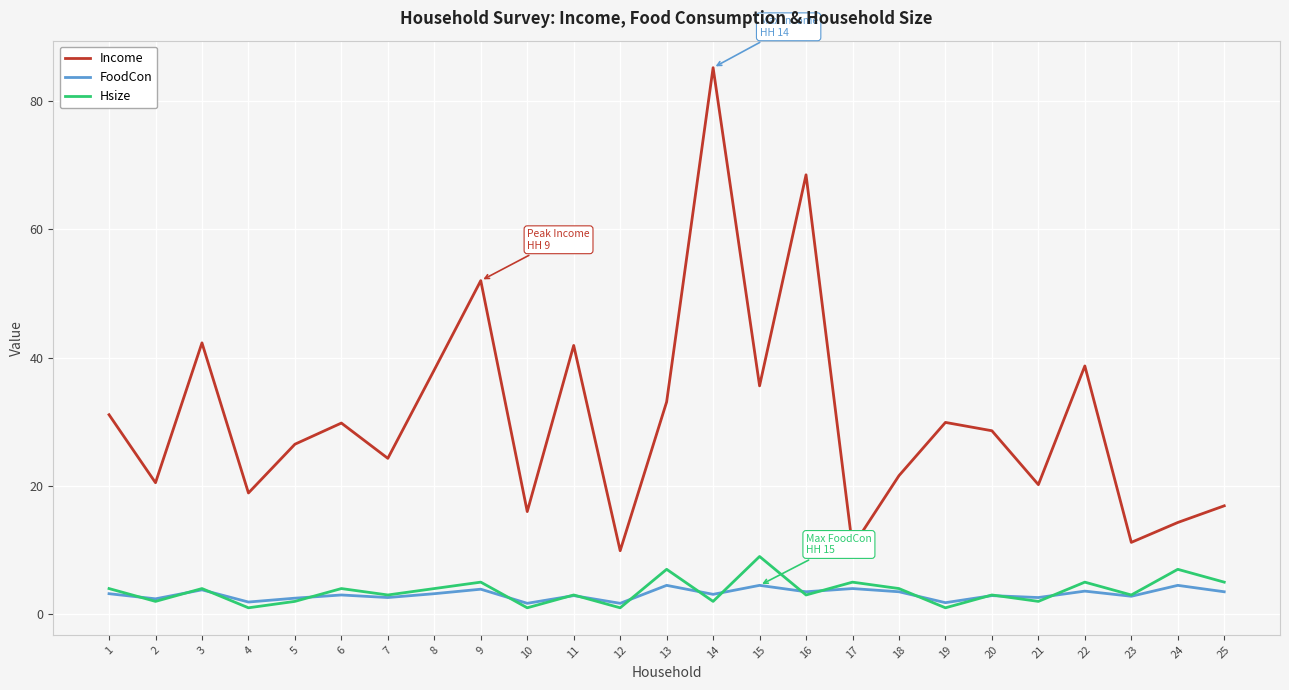

True or false: FoodCon has a value of 2.9 at 11.

True